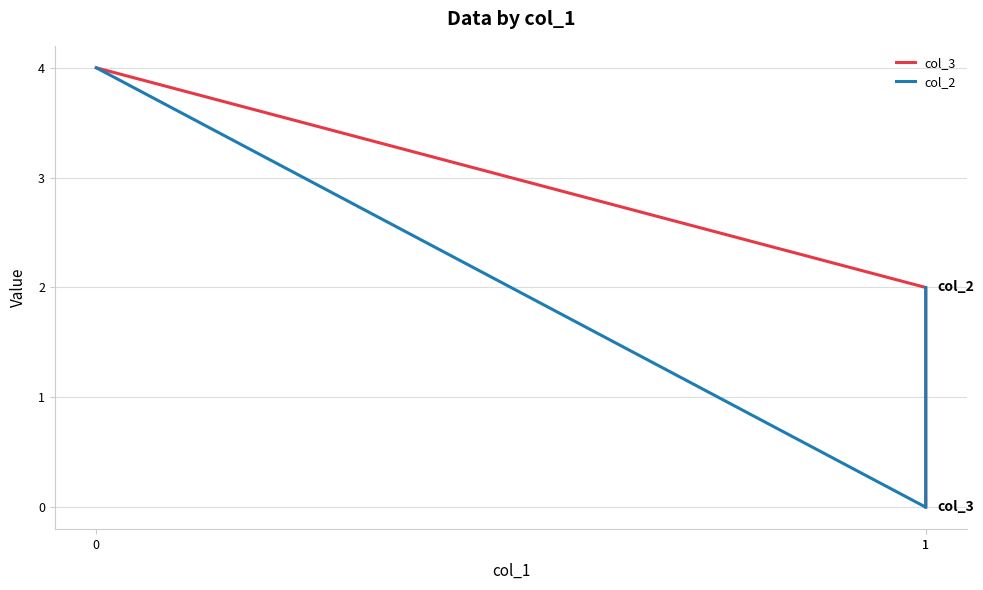

Read the col_2 value at 1.

2